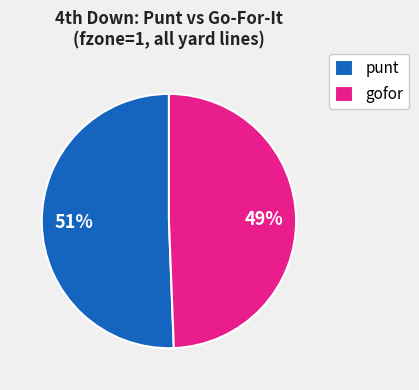

To the nearest percent, what percentage of the pie is gofor?

49%